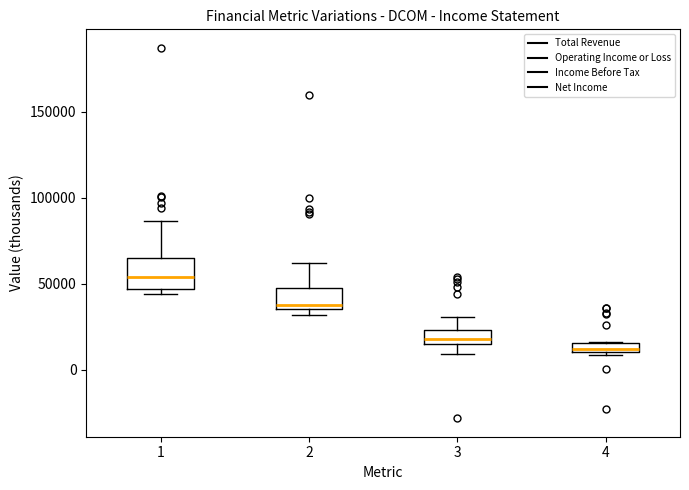

Comparing the boxes themselves (not the whiskers), which one is the tallest?

1